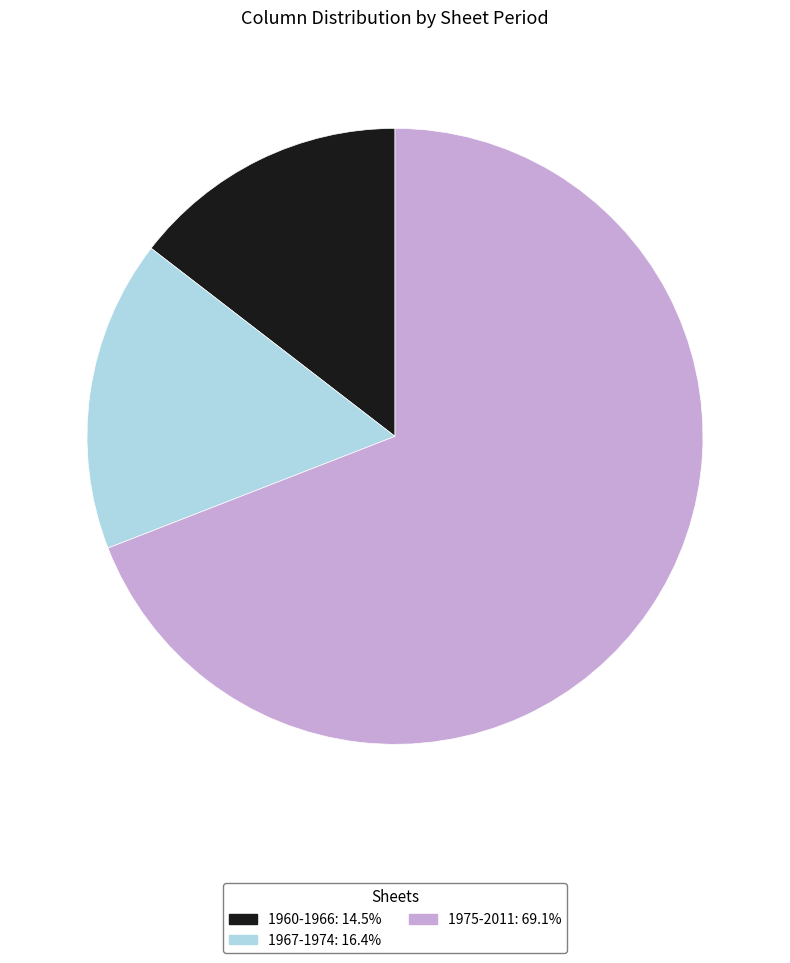

Which has a higher value, 1975-2011 or 1967-1974?

1975-2011